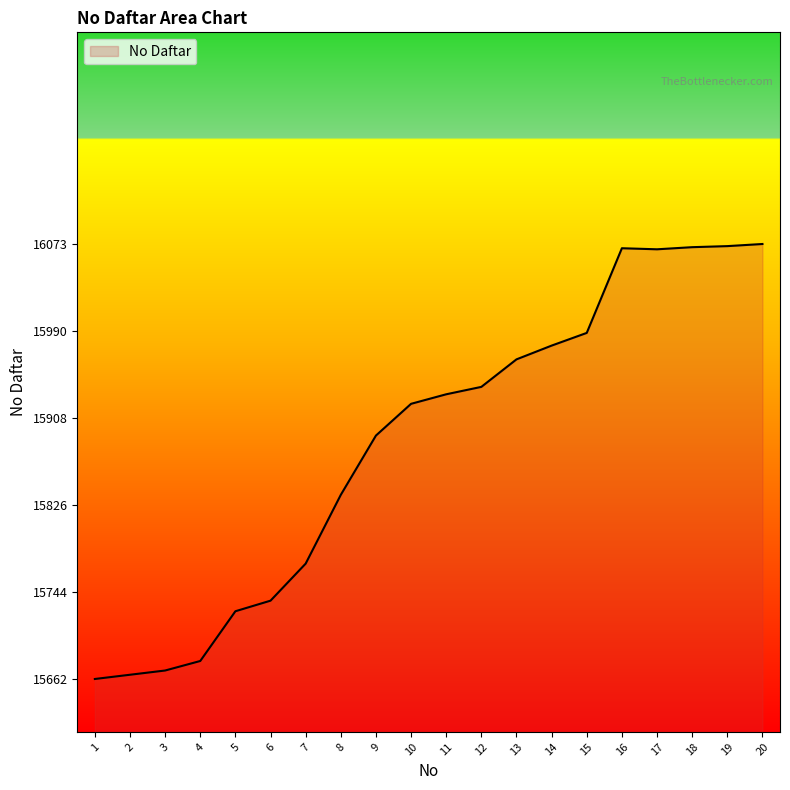

What is the maximum value shown in the chart?

16073